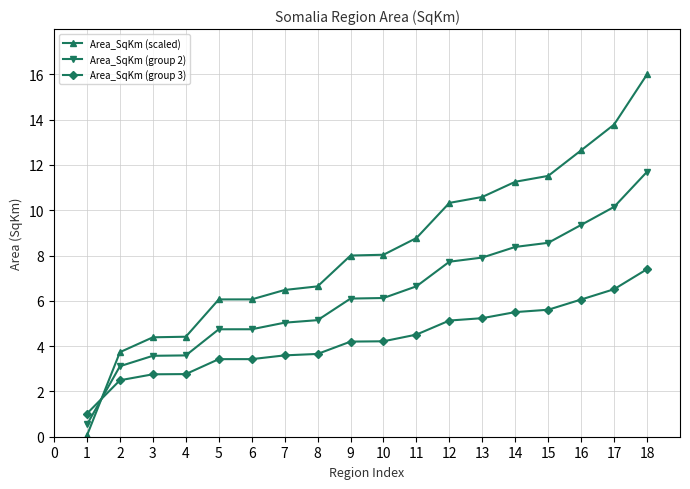

What is the difference between the highest and lowest values at 7?

2.9